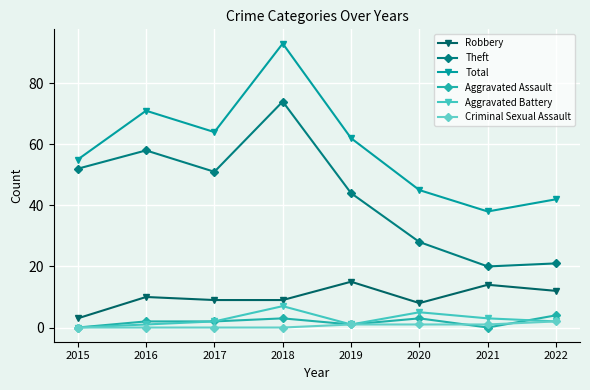

True or false: Aggravated Battery and Theft cross at least once.

False